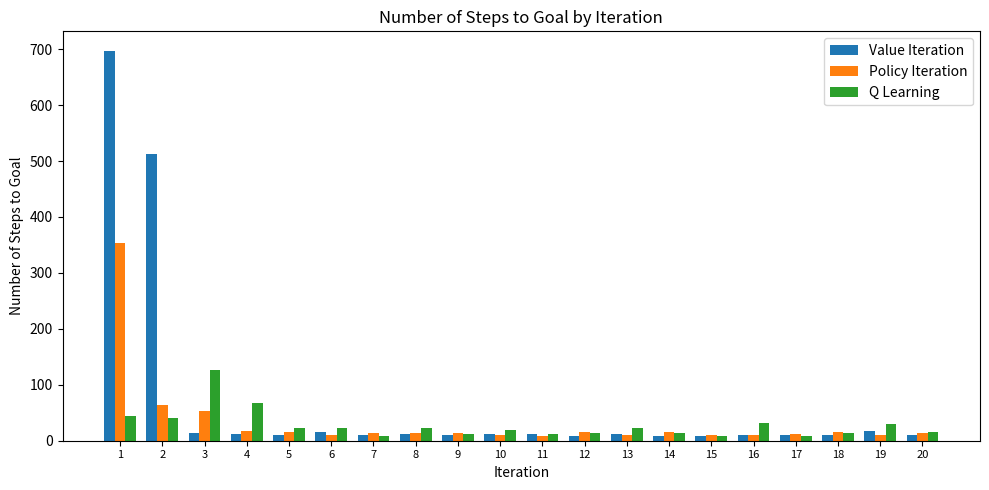

The Q Learning series shows 13 at 14. True or false?

True